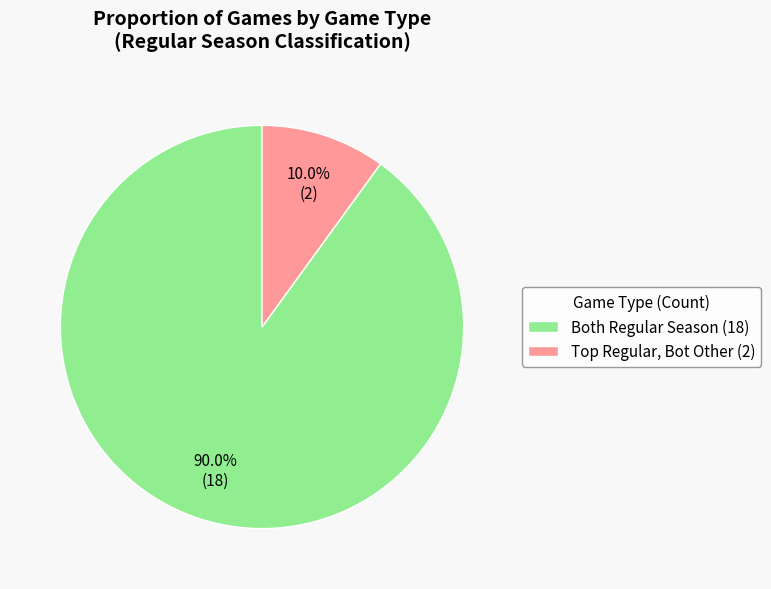

What percentage is NOT represented by Both Regular Season (18)?

10.0%